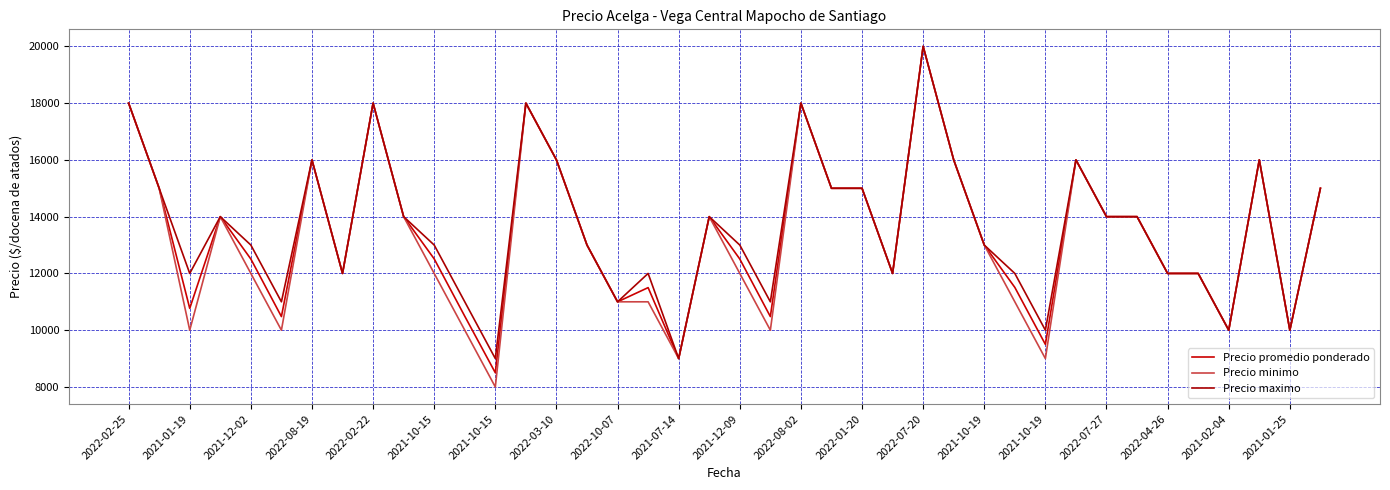

What is the sum of all Precio minimo values?

531000